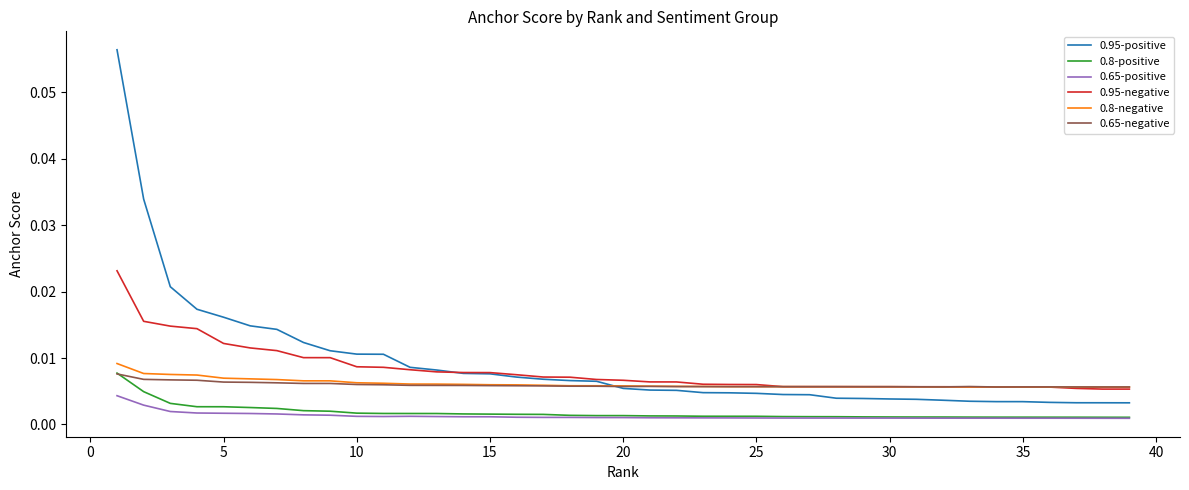

True or false: 0.8-positive and 0.95-negative intersect in this chart.

False